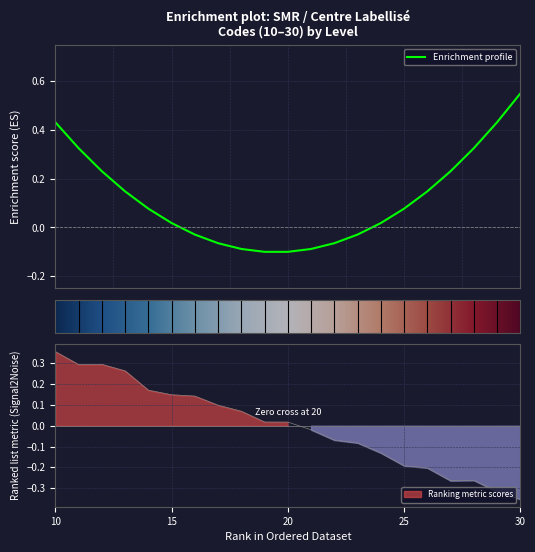

Reading right to left, extract all data points from this chart.

30=-0.4	29=-0.3	28=-0.3	27=-0.3	26=-0.2	25=-0.2	24=-0.1	23=-0.1	22=-0.1	21=-0.0	20=0.0	19=0.0	18=0.1	17=0.1	16=0.1	15=0.1	14=0.2	13=0.3	12=0.3	11=0.3	10=0.4